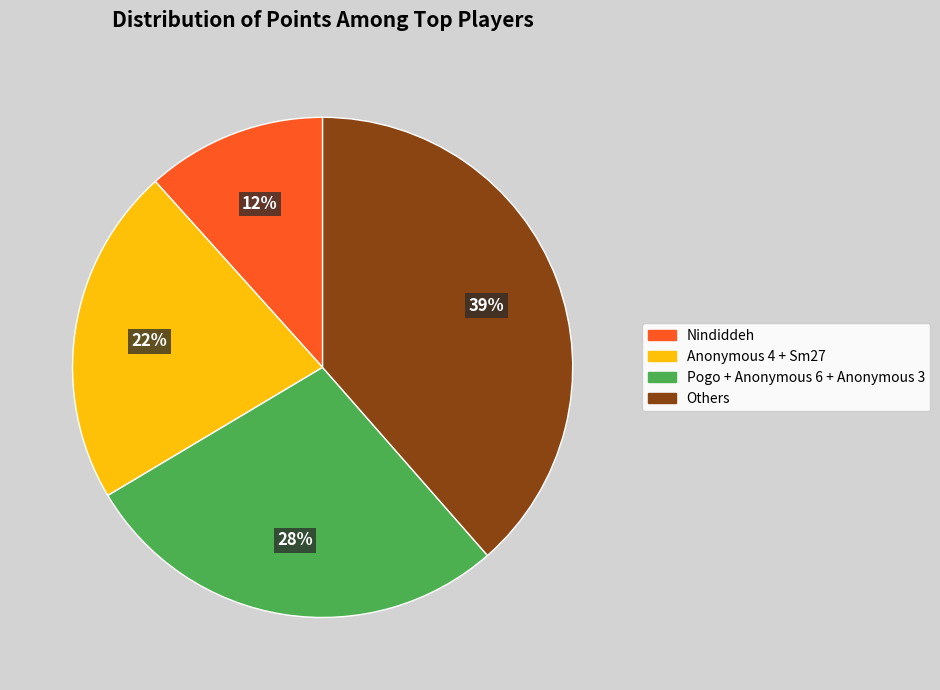

Is there a majority slice in this chart?

No